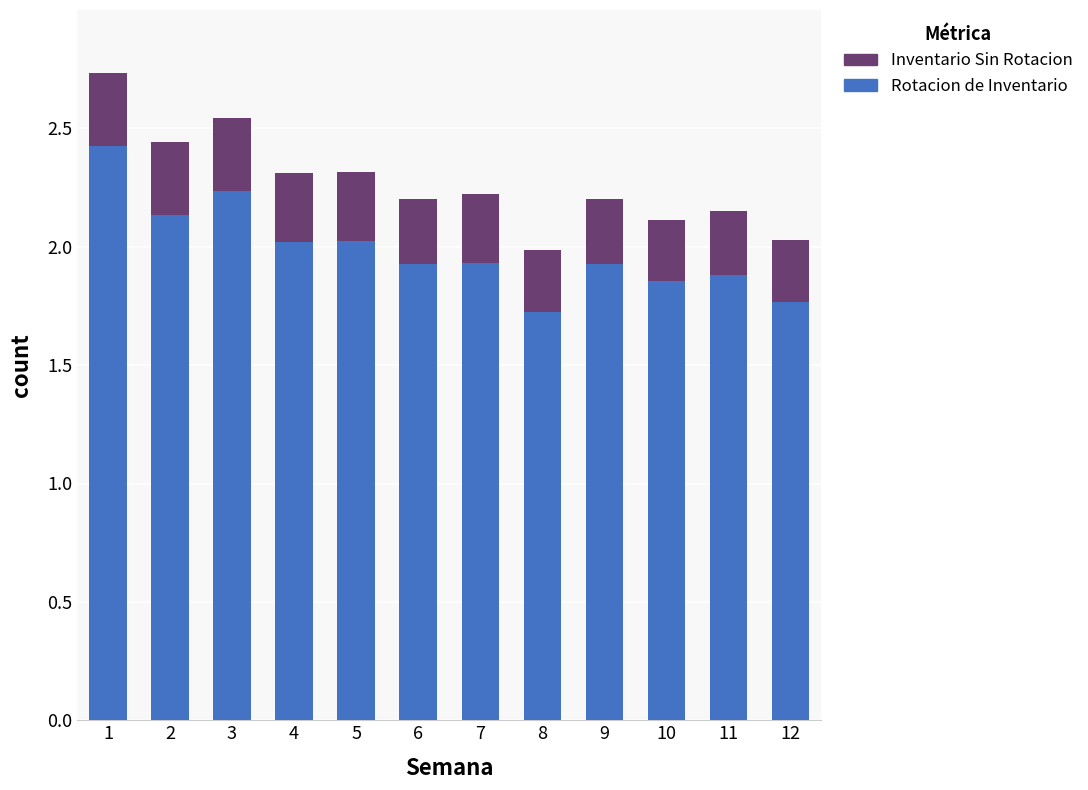

What is the lowest value of the Rotacion de Inventario series?

1.7